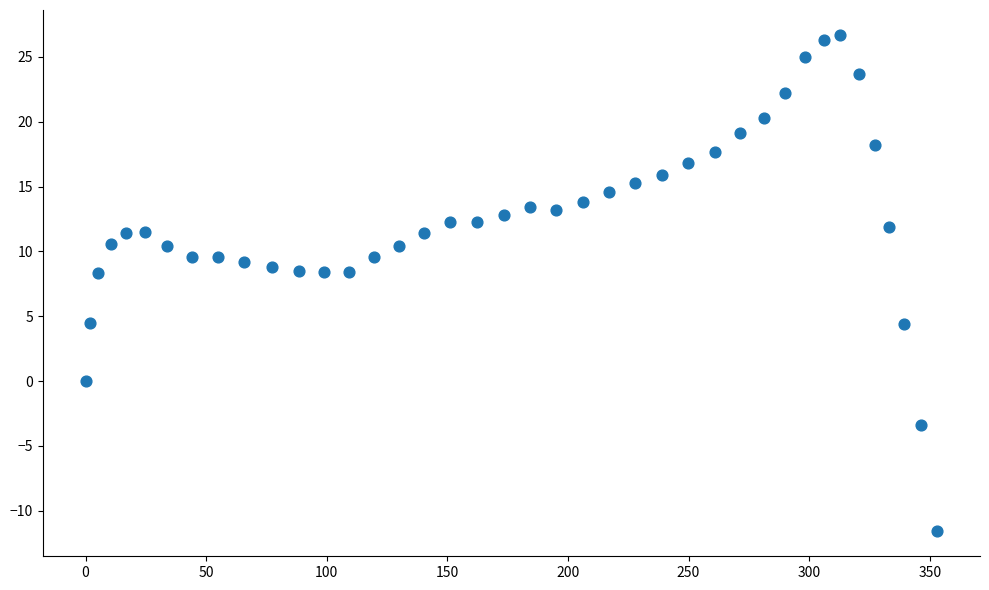

What is the range of X values (max minus min)?

353.2